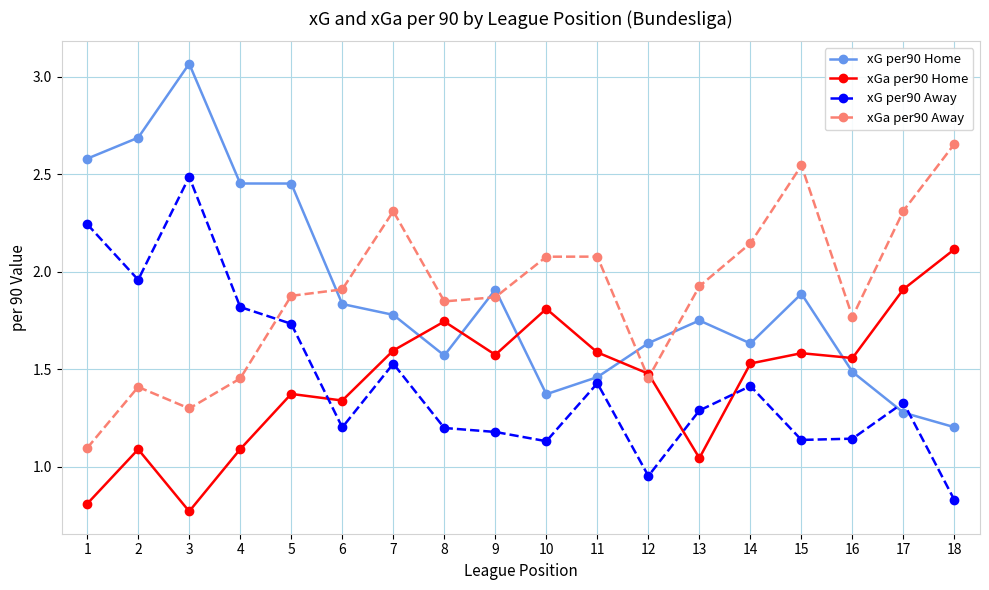

The value of xGa per90 Home at 2 is 1.1. True or false?

True